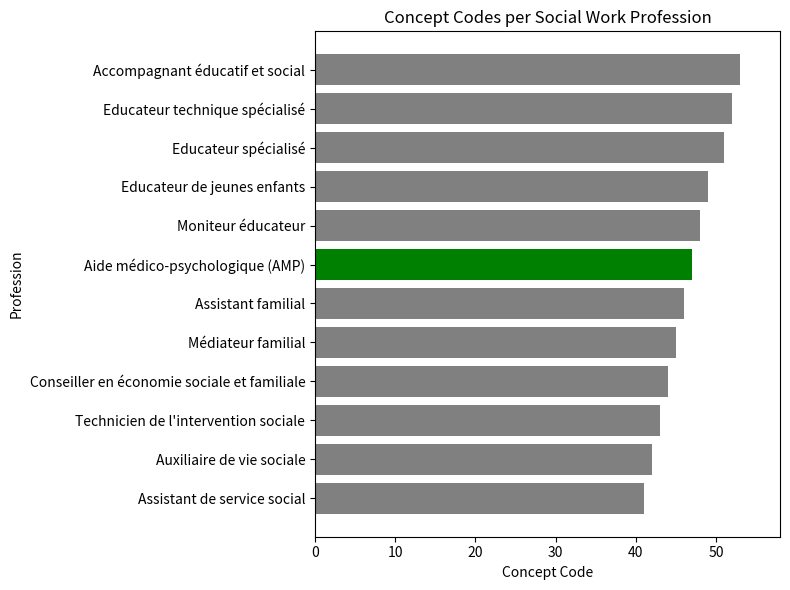

Approximately how many times larger is the value at Educateur technique spécialisé compared to Educateur de jeunes enfants?

1.1